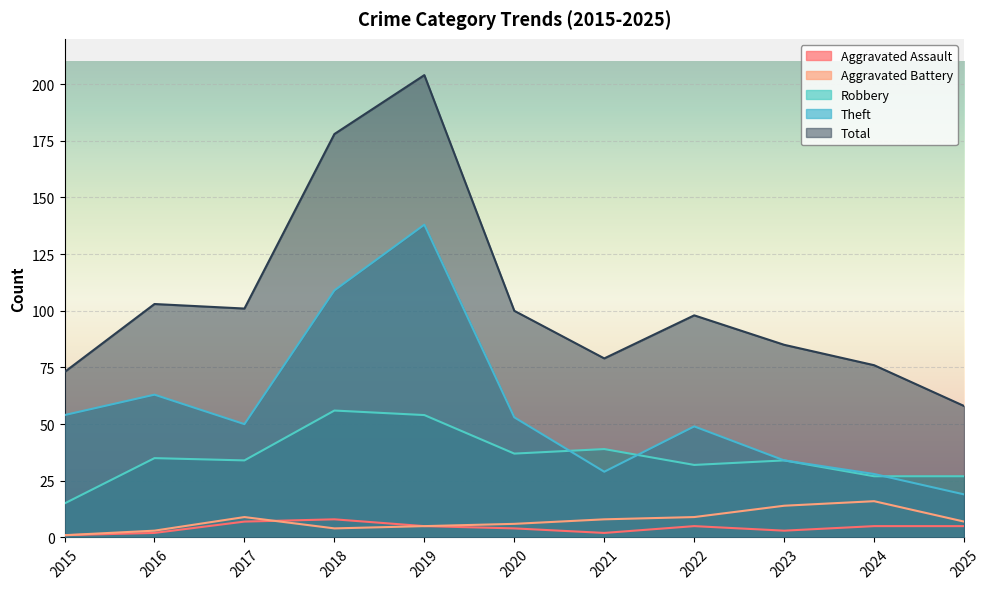

Reading left to right, what are all the values shown in this chart?

Aggravated Assault: 2015=1	2016=2	2017=7	2018=8	2019=5	2020=4	2021=2	2022=5	2023=3	2024=5	2025=5
Aggravated Battery: 2015=1	2016=3	2017=9	2018=4	2019=5	2020=6	2021=8	2022=9	2023=14	2024=16	2025=7
Robbery: 2015=15	2016=35	2017=34	2018=56	2019=54	2020=37	2021=39	2022=32	2023=34	2024=27	2025=27
Theft: 2015=54	2016=63	2017=50	2018=109	2019=138	2020=53	2021=29	2022=49	2023=34	2024=28	2025=19
Total: 2015=73	2016=103	2017=101	2018=178	2019=204	2020=100	2021=79	2022=98	2023=85	2024=76	2025=58